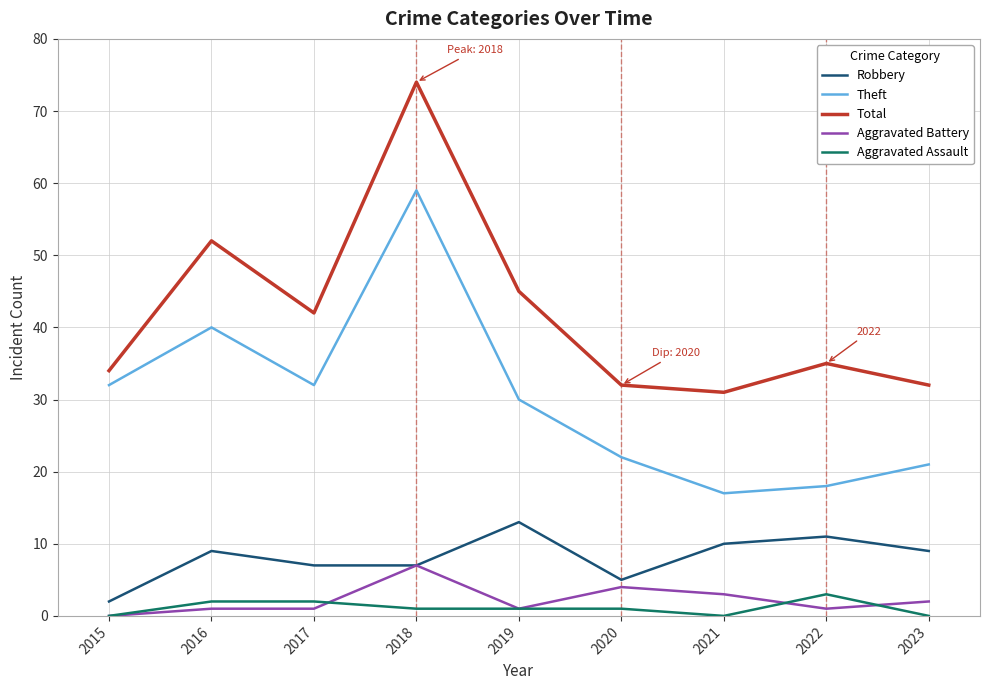

Rank the series by their maximum value, from lowest to highest.

Aggravated Assault, Aggravated Battery, Robbery, Theft, Total